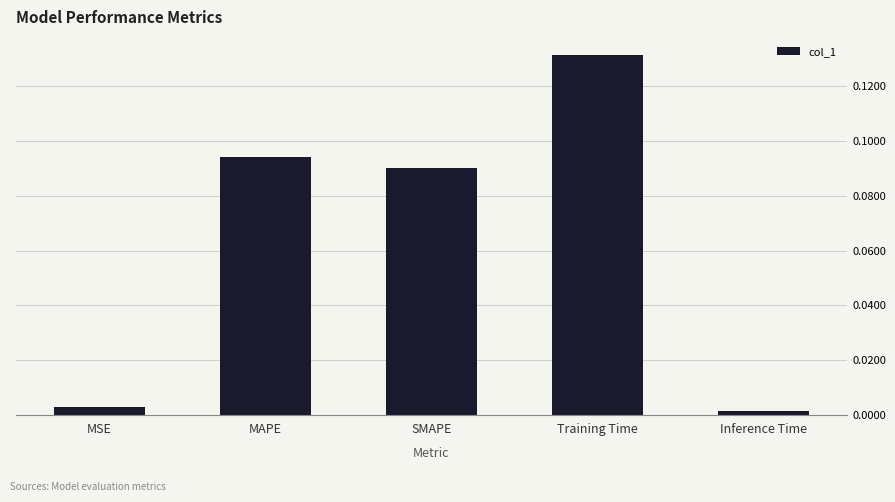

True or false: the data shows 0.0 at MAPE.

False